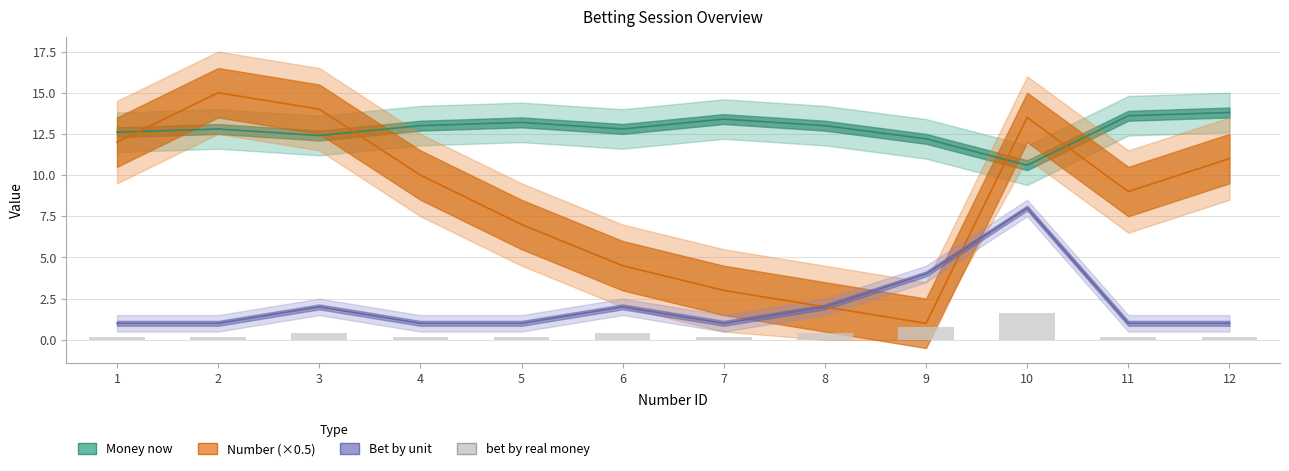

How many bars are there in total?

12